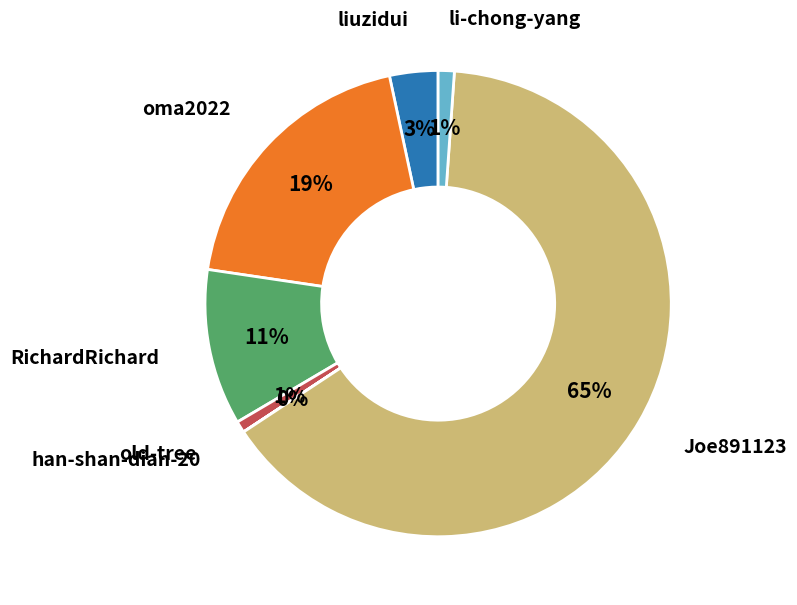

To the nearest percent, what is the difference between the largest and smallest slice percentages?

65%